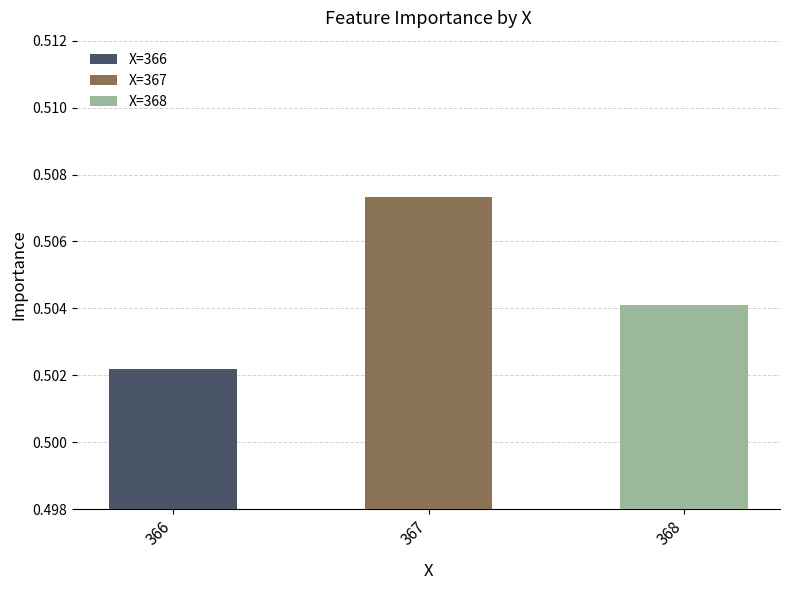

Which has a higher value, 366 or 368?

368